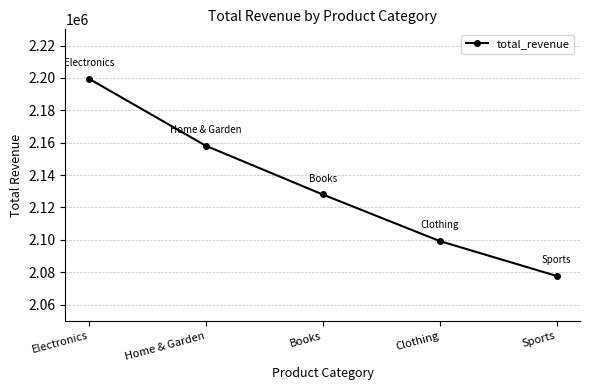

List the labels in order of value, smallest first.

Sports, Clothing, Books, Home & Garden, Electronics